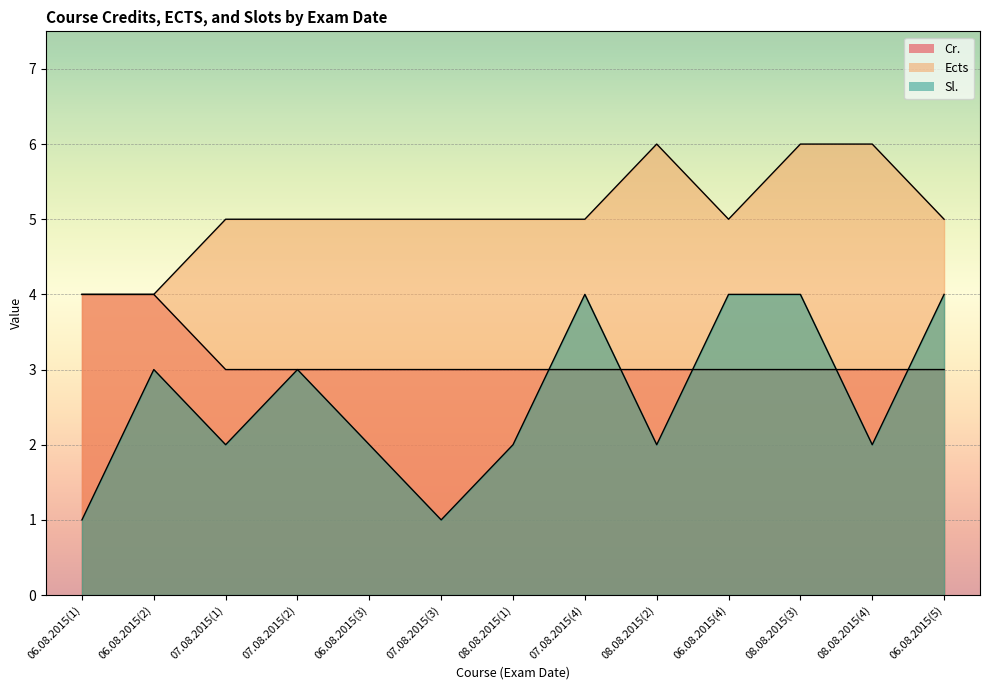

What is the difference between the Sl. values at 06.08.2015(4) and 06.08.2015(3)?

2